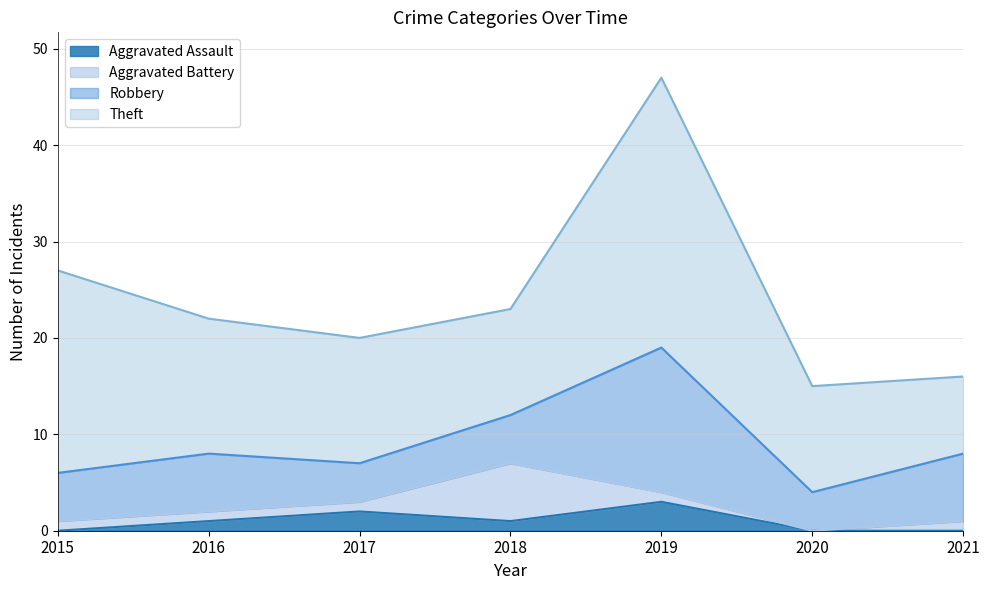

Is it true that Aggravated Battery equals 4 at 2018?

False